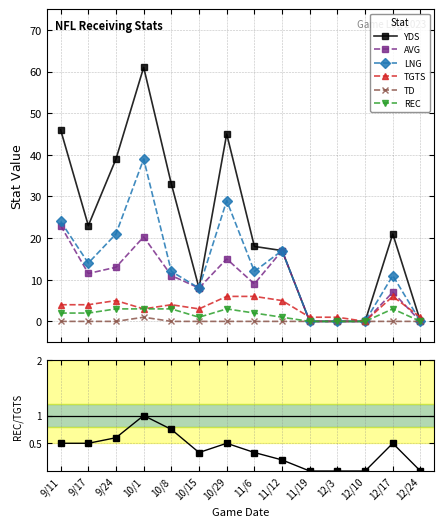

At 9/24, list the series in order from smallest to largest.

TD, REC, TGTS, AVG, LNG, YDS